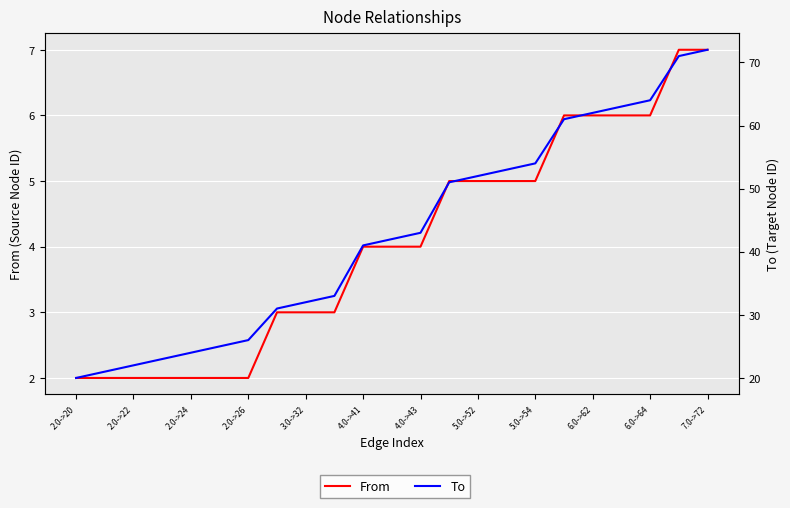

How many data points in To are above 42?

11